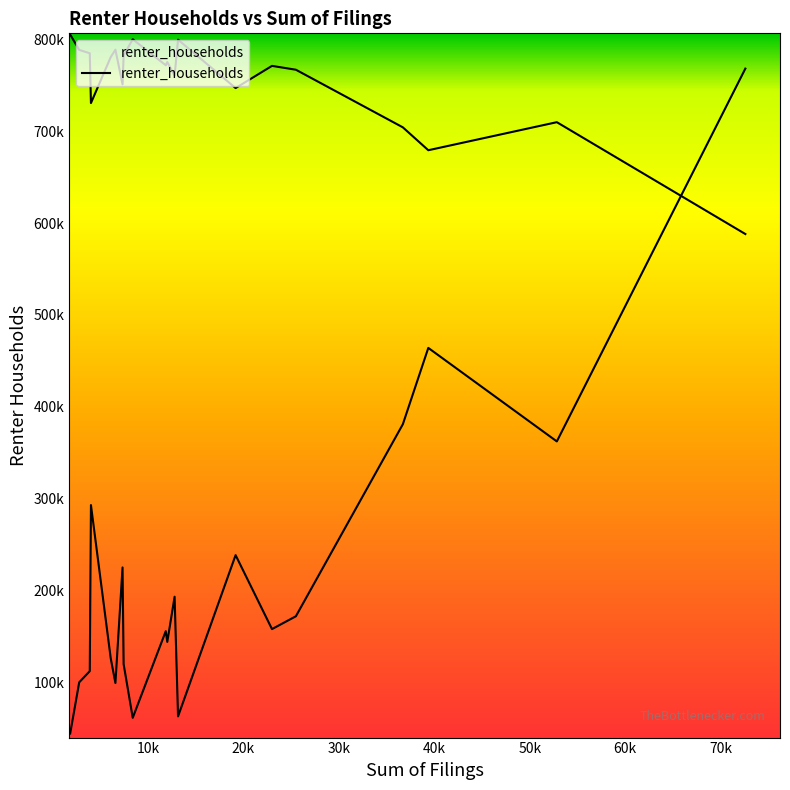

How many lines are shown in the chart?

1